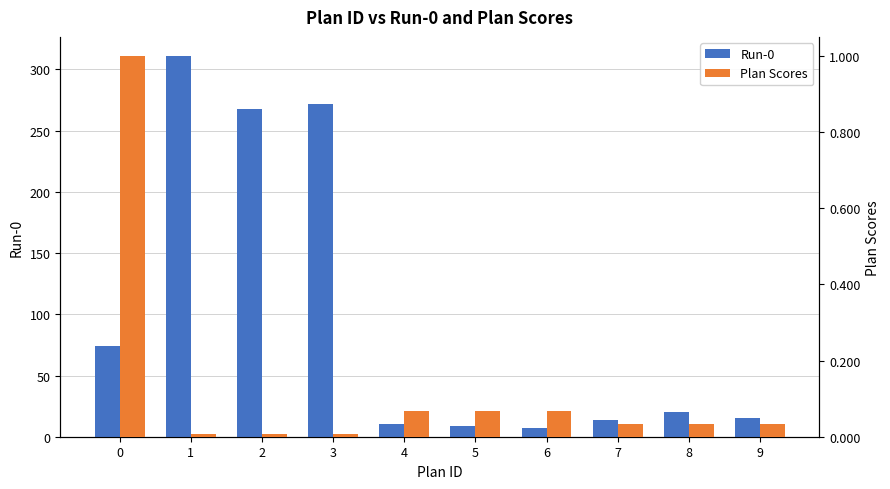

At 5, list the series in order from smallest to largest.

Plan Scores, Run-0